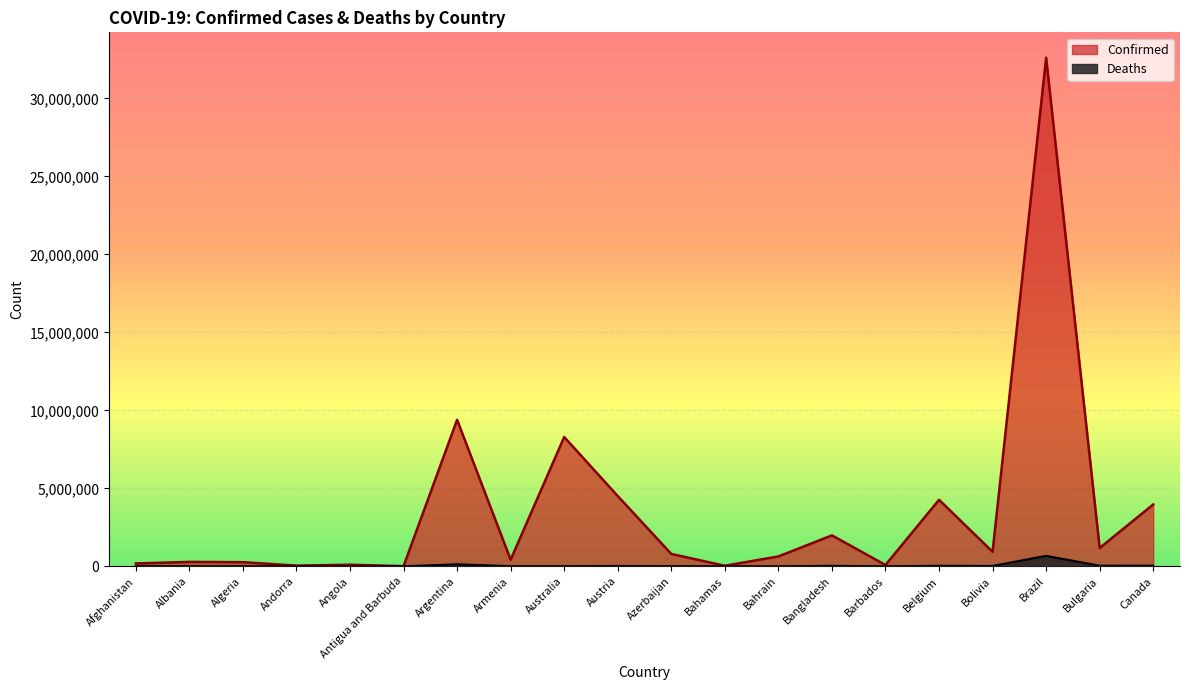

What is the label of the 17th point from the right?

Andorra